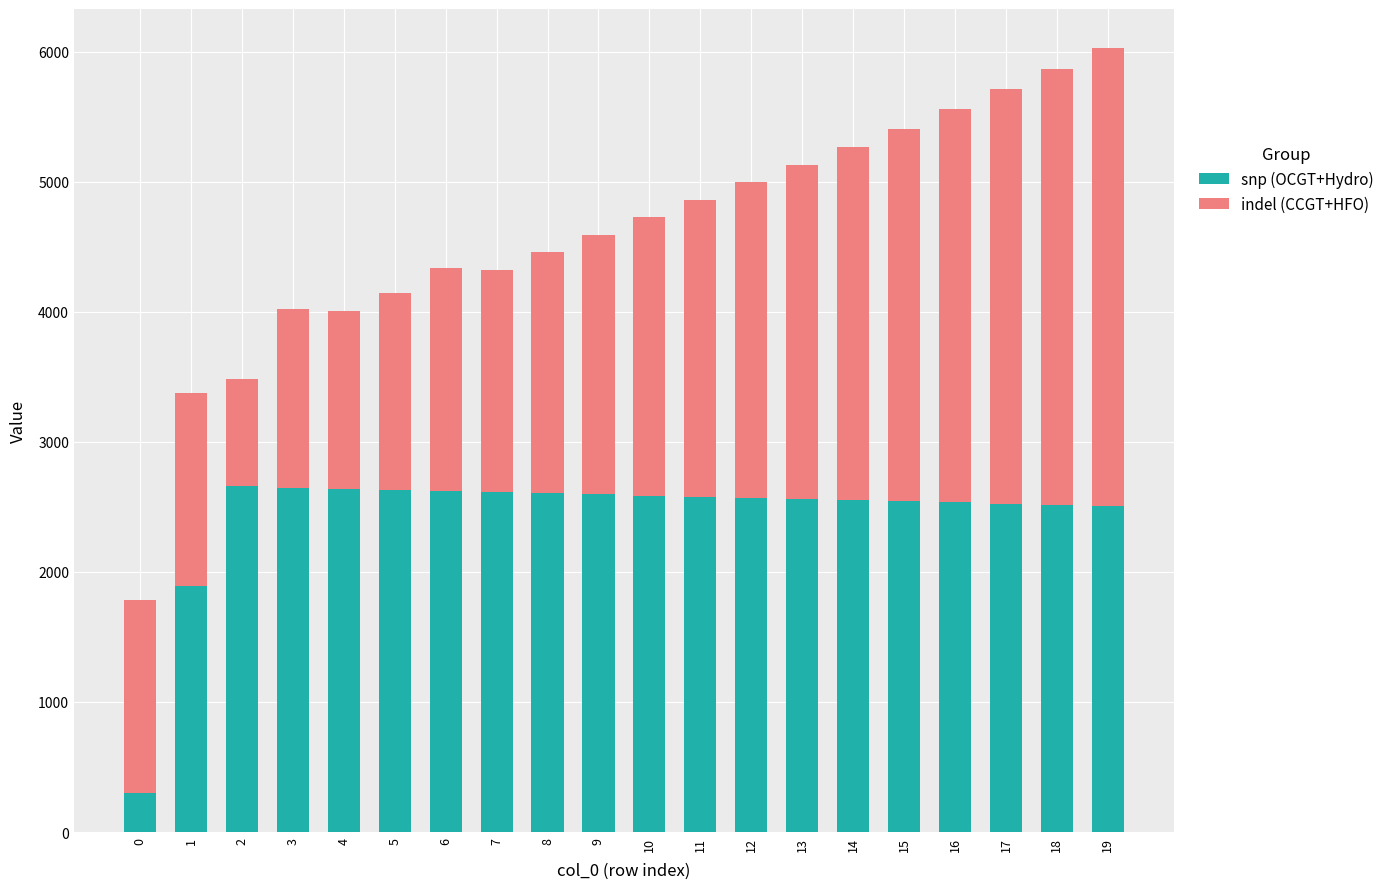

What is the difference between the maximum and minimum values in the snp (OCGT+Hydro) series?

2357